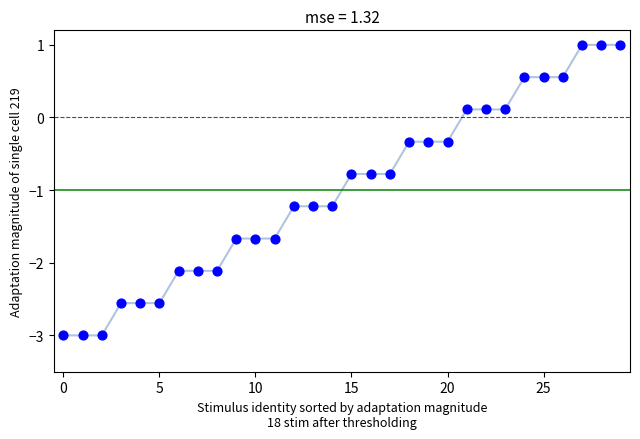

What is the range of Y values (max minus min)?

4.0